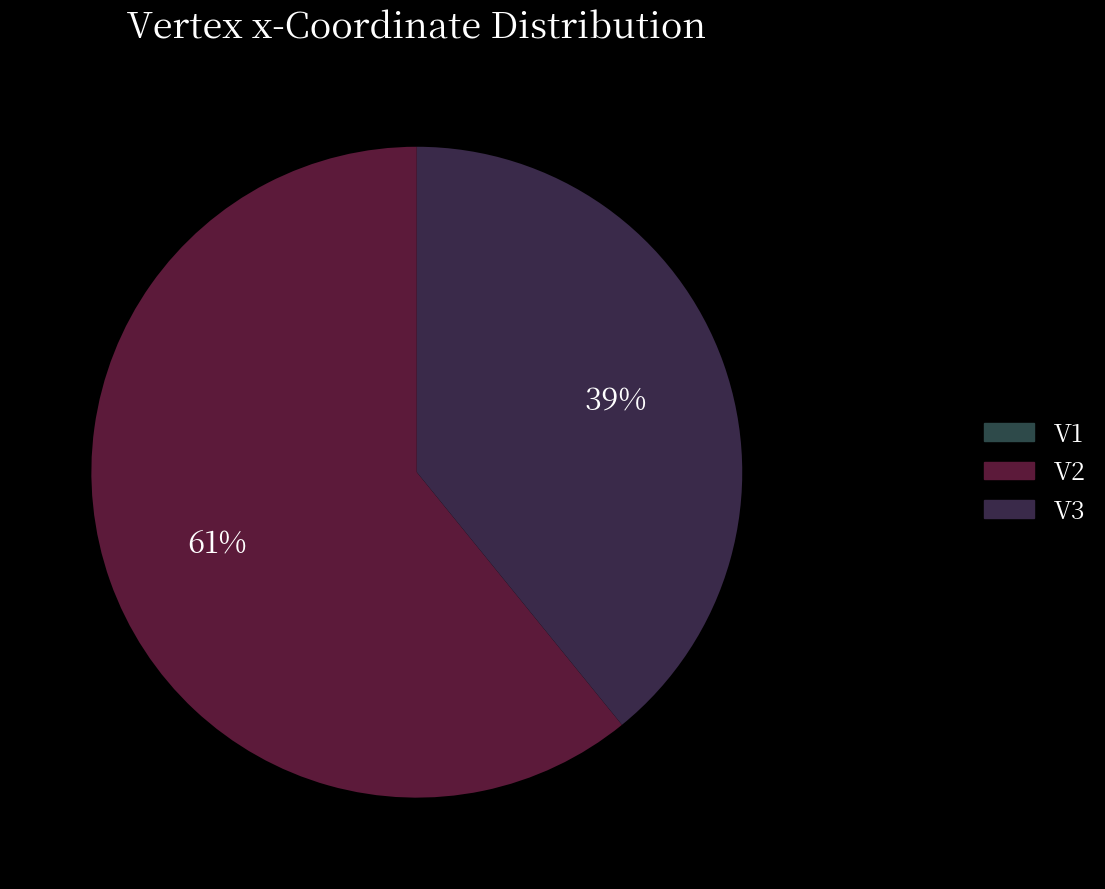

What percentage is the V3 slice, to the nearest percent?

39%